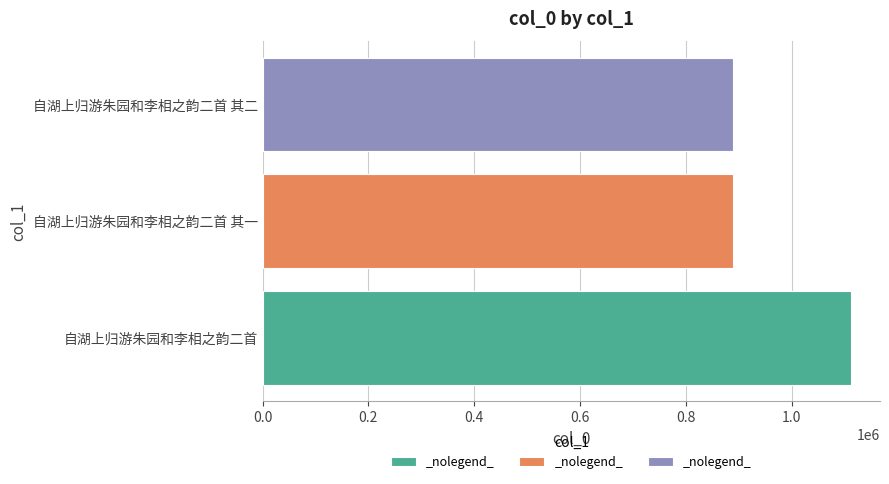

The value at 自湖上归游朱园和李相之韵二首 is 1503555. True or false?

False